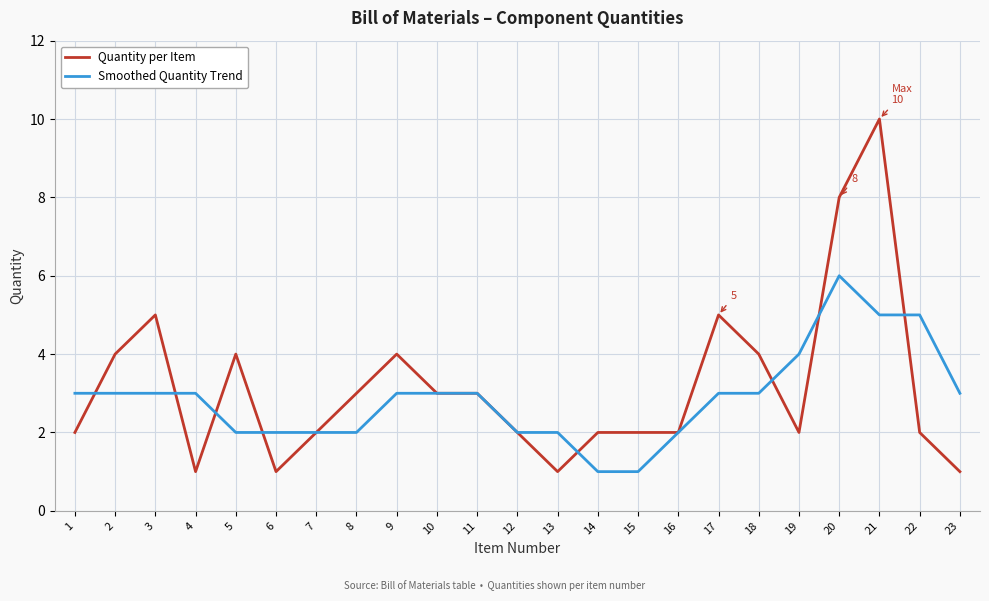

At which category is the sum across all series the highest?

21